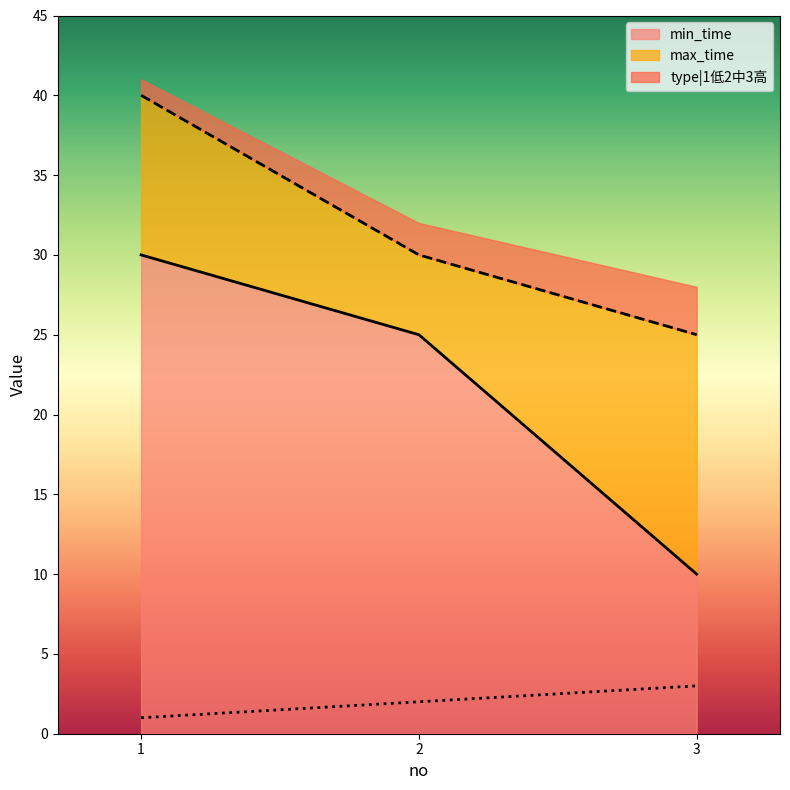

What is the value of the max_time point at the 2nd from the left?

30